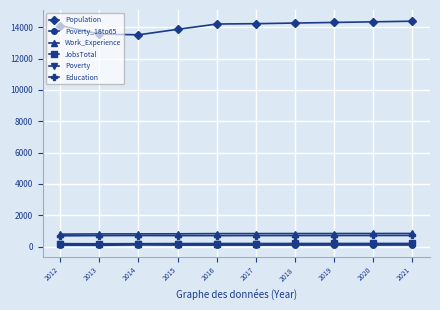

What is the average value of the Population series?

14078